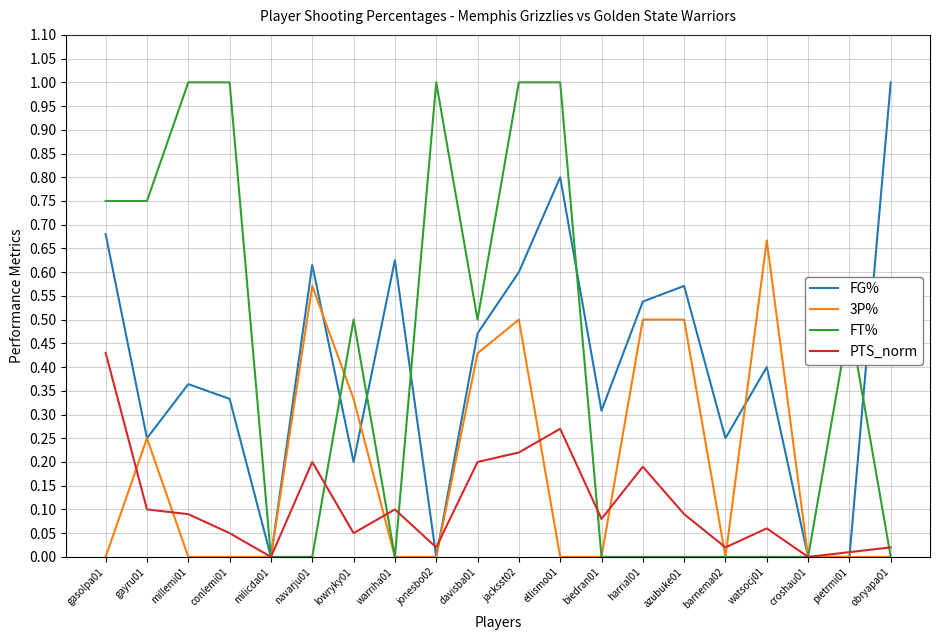

Rank the series at millemi01 from lowest to highest value.

3P%, PTS_norm, FG%, FT%